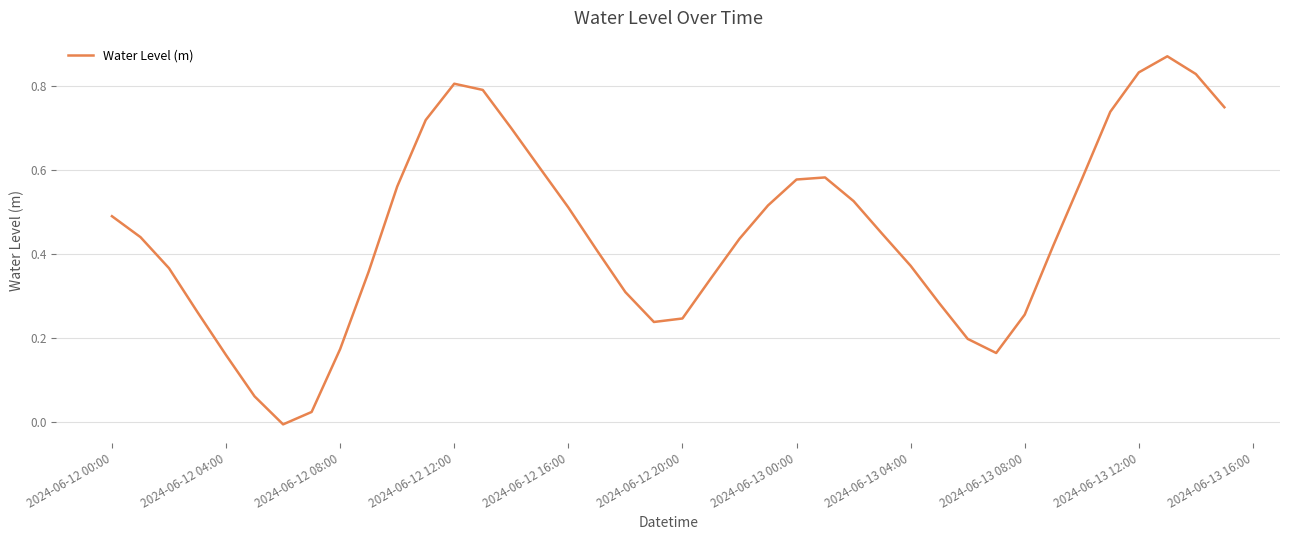

Count the number of categories in the chart.

40